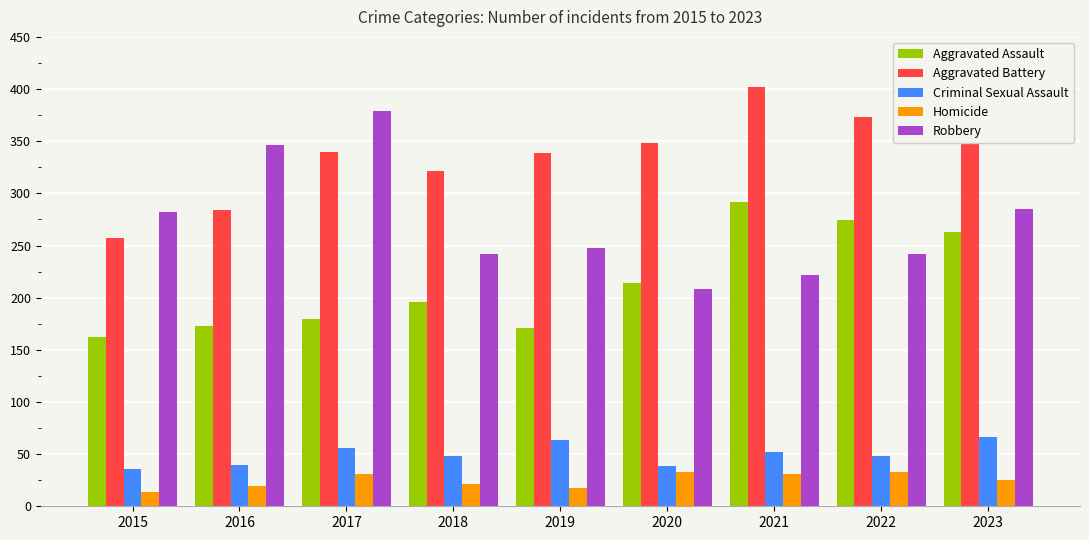

At how many categories does at least one series exceed 150?

9